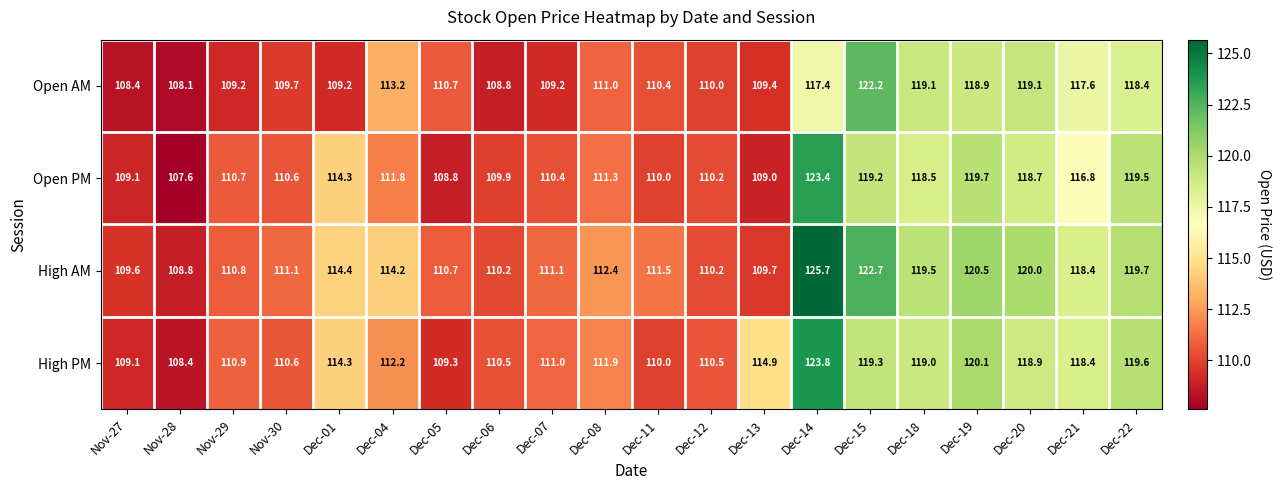

The Open AM series shows 191.0 at Dec-14. True or false?

False